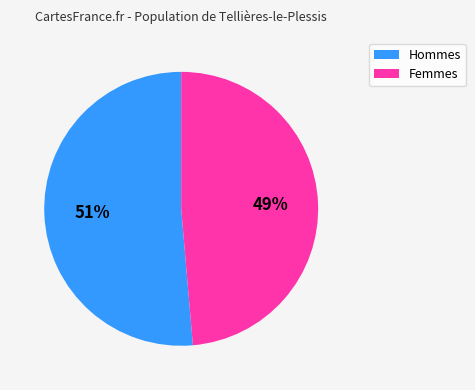

Is it true that Femmes is 55% of the pie?

False